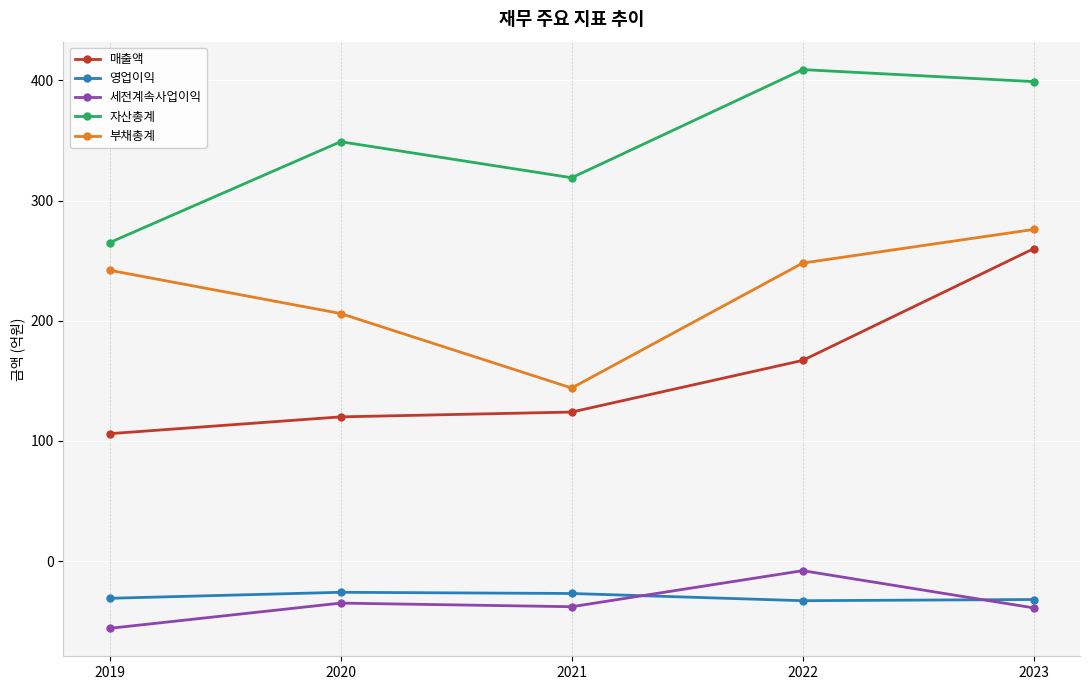

At 2022, list the series in order from largest to smallest.

자산총계, 부채총계, 매출액, 세전계속사업이익, 영업이익